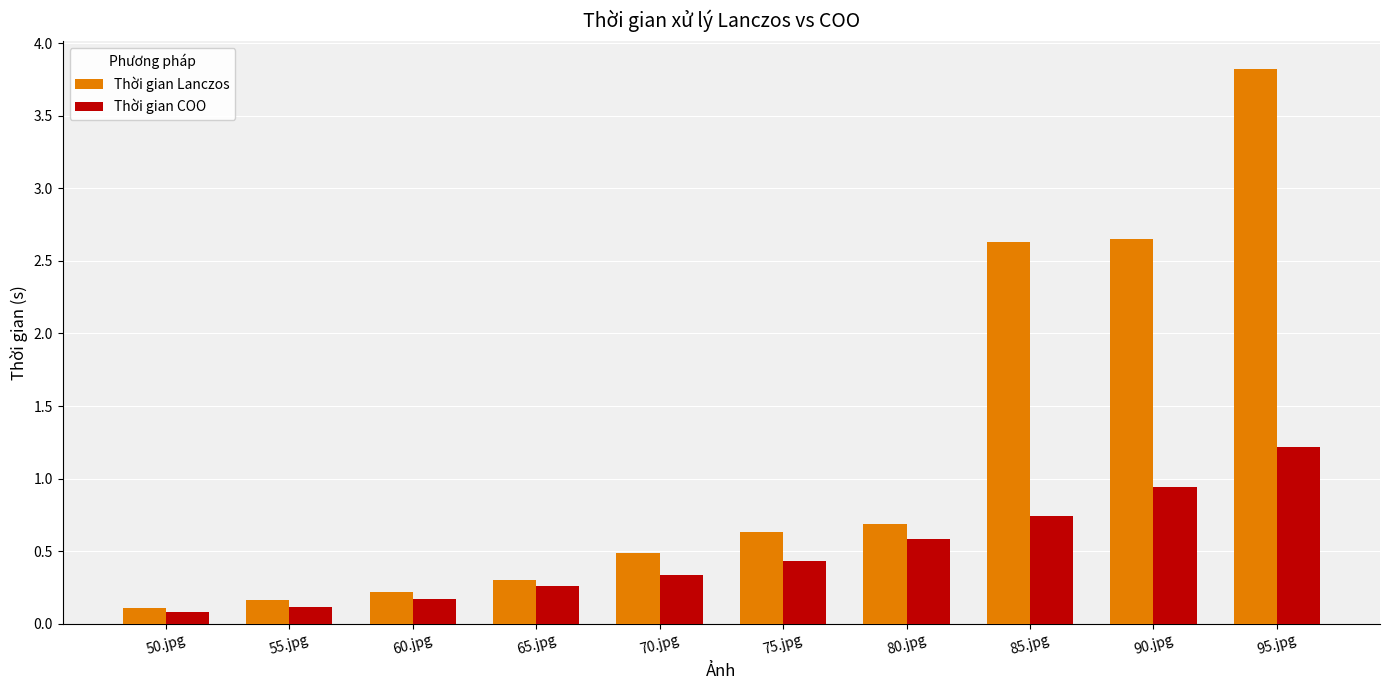

Is it true that Thời gian Lanczos equals 0.0 at 60.jpg?

False